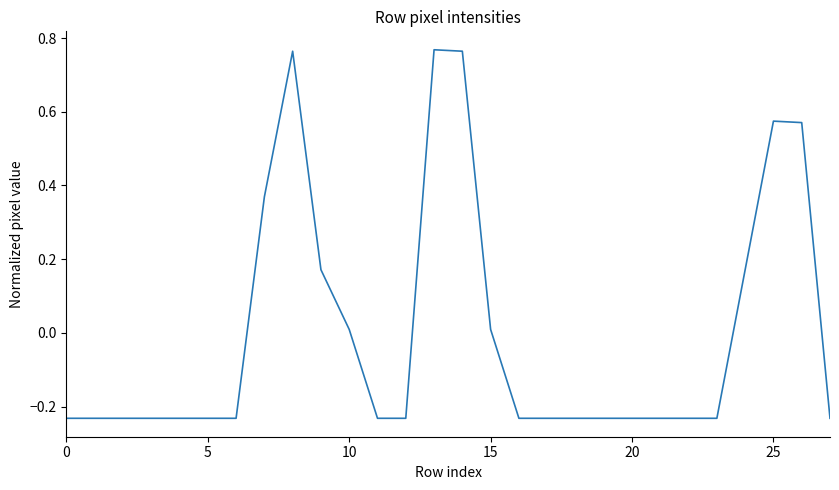

What is the difference between the maximum and minimum values?

1.0